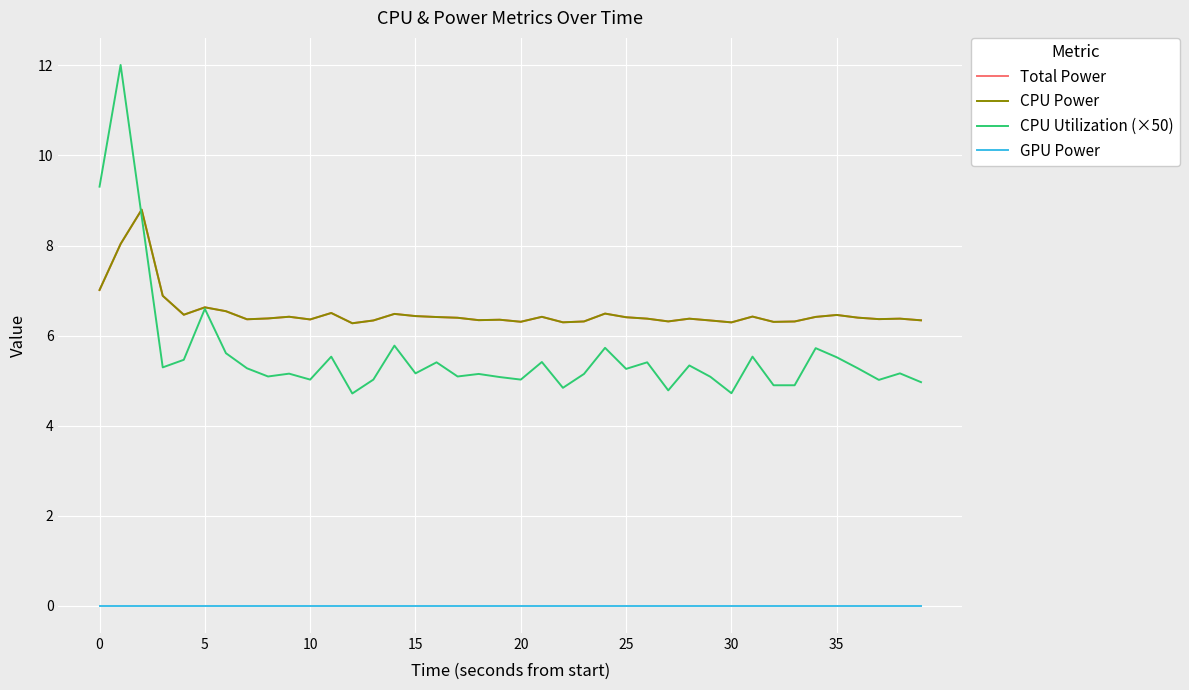

What is the sum of all Total Power values?

260.8